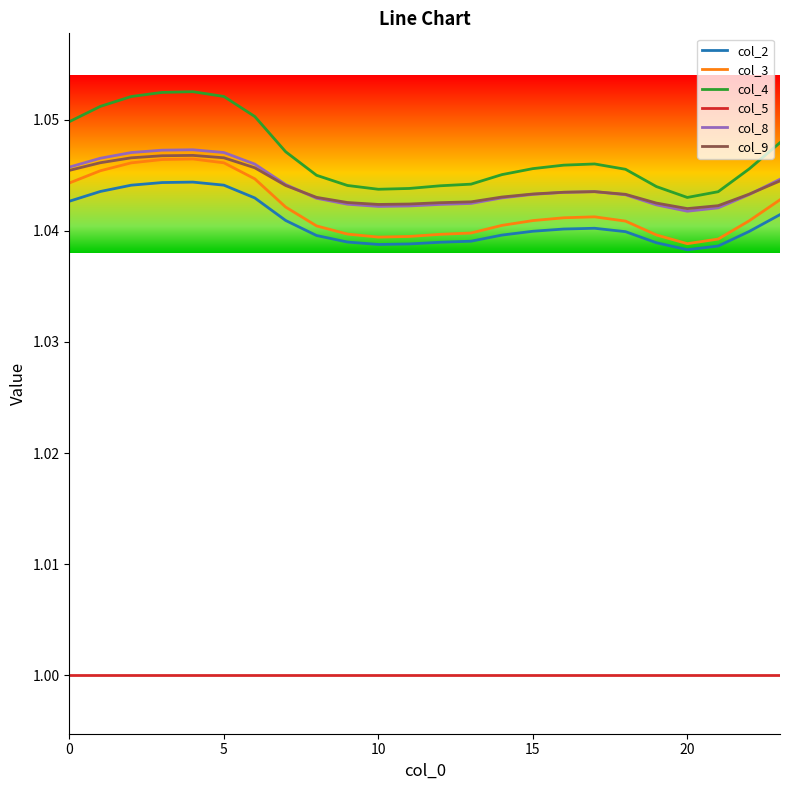

True or false: col_9 and col_2 cross at least once.

False